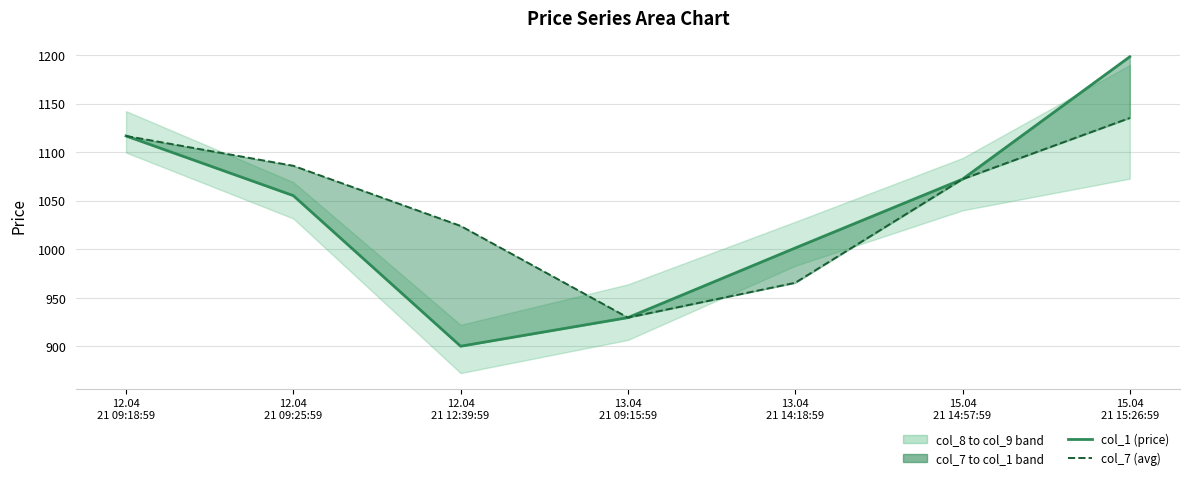

Where is the first local minimum for col_1 (price)?

12.04
21 12:39:59